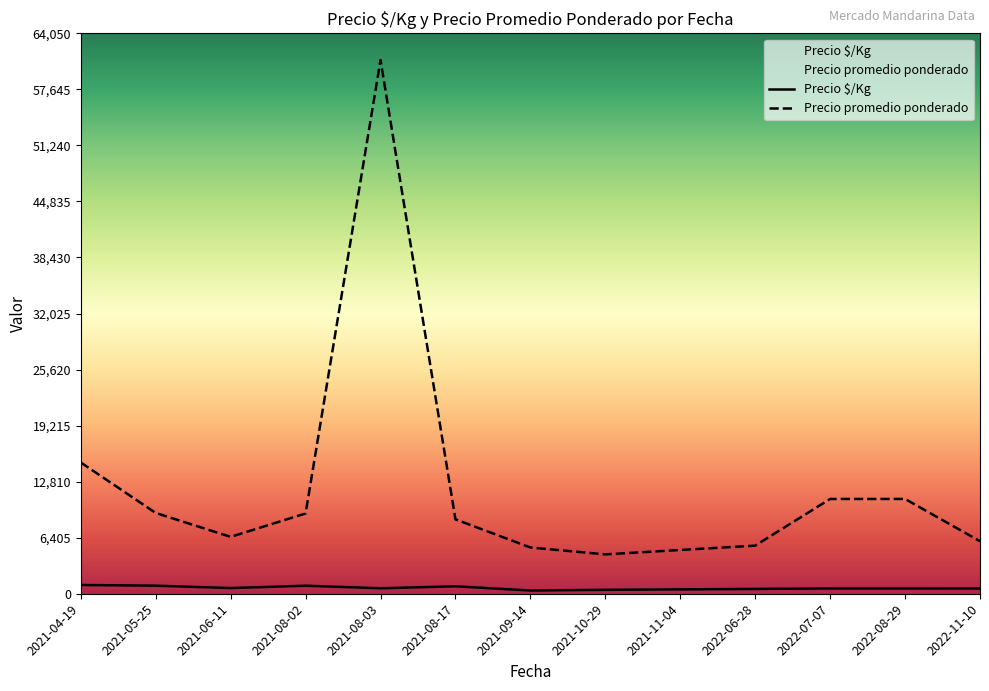

Where does the Precio $/Kg series first go above 601?

2021-04-19